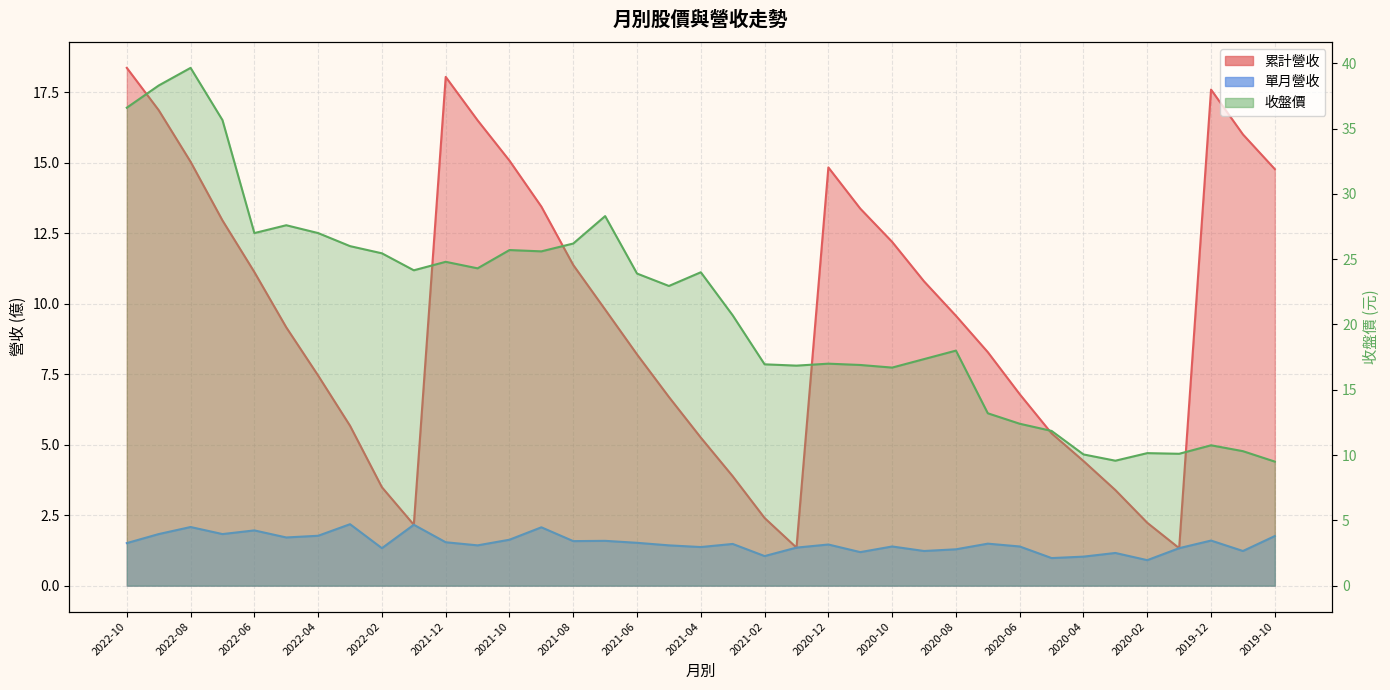

At 2020-09, list the series in order from smallest to largest.

單月營收, 累計營收, 收盤價